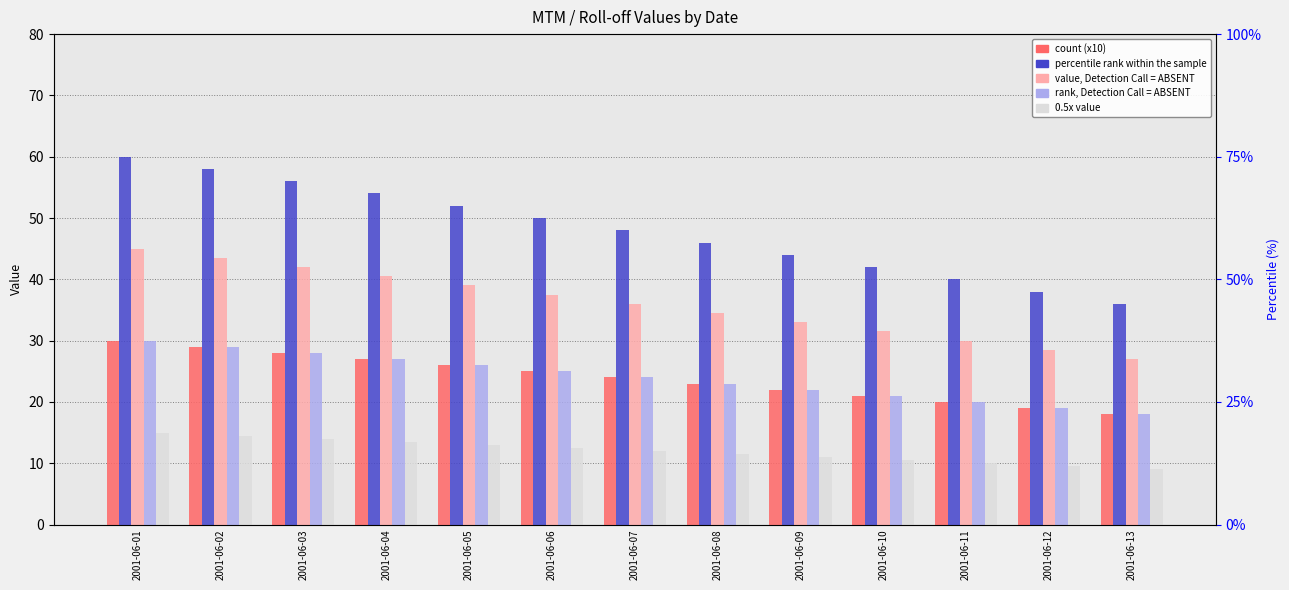

At which category does the chart reach its peak across all series?

2001-06-01